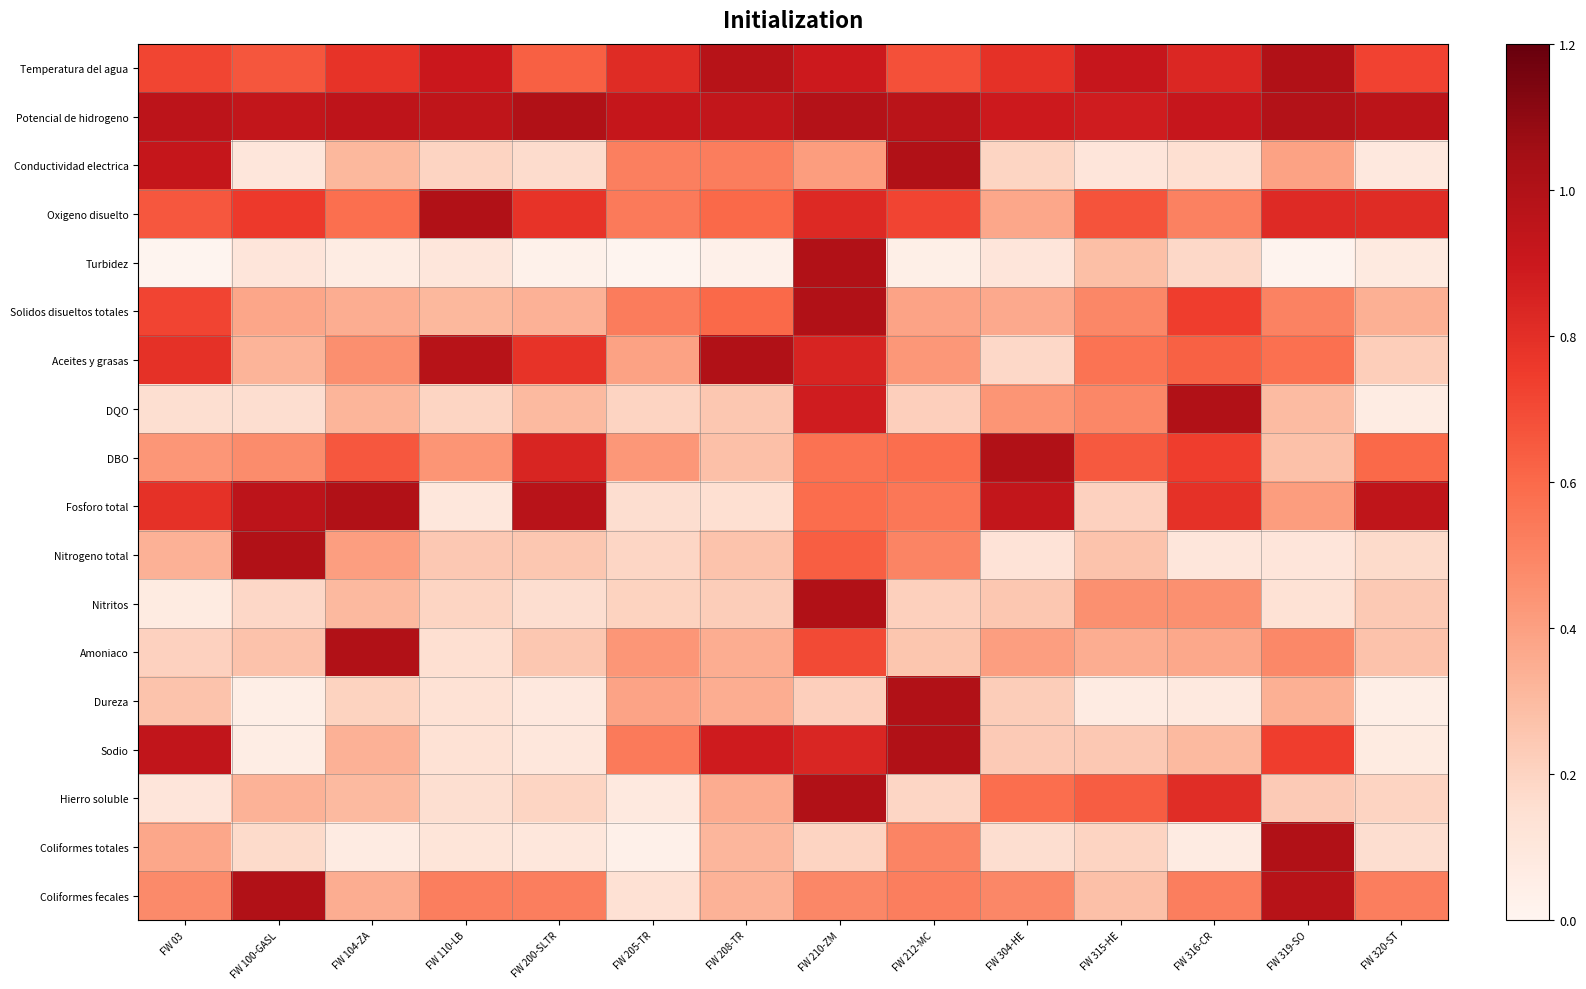

At how many categories does at least one series exceed 0?

14